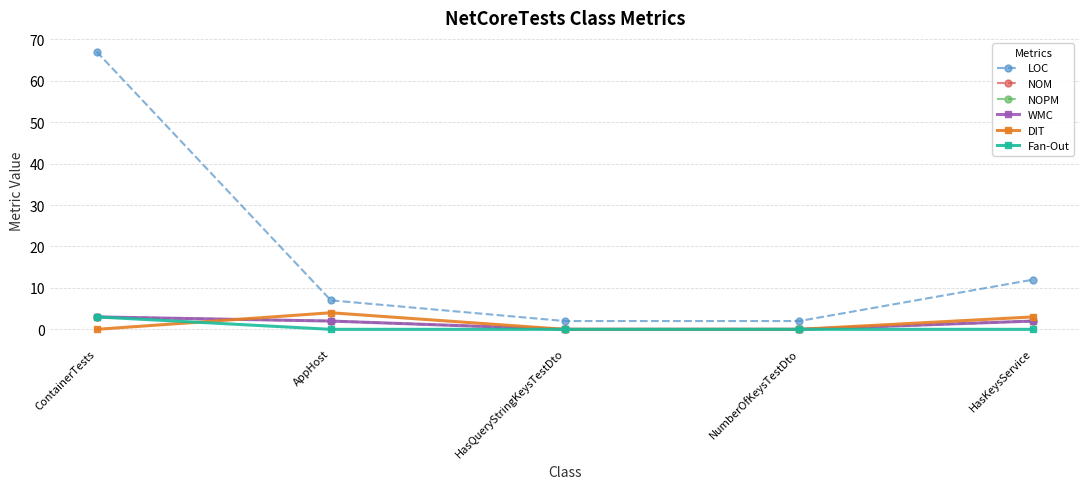

Does the chart have visible grid lines?

Yes